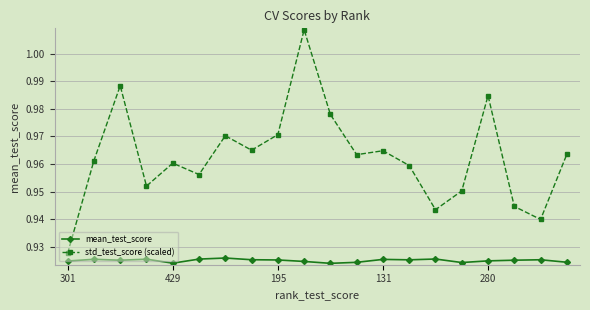

True or false: mean_test_score and std_test_score (scaled) cross at least once.

False